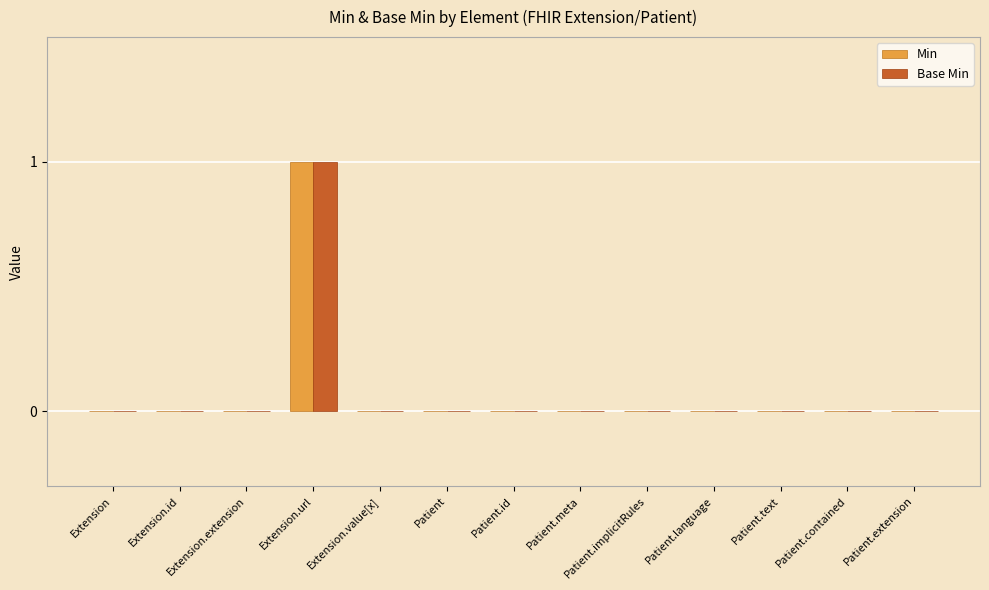

At which category is the sum across all series the highest?

Extension.url